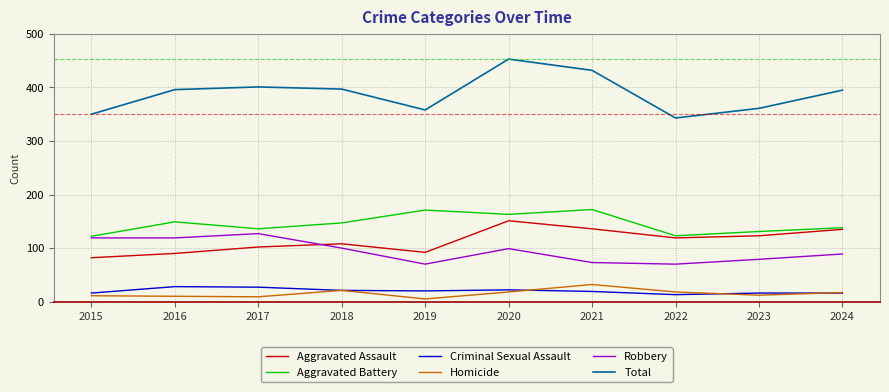

Where does the Homicide series first go above 17?

2018